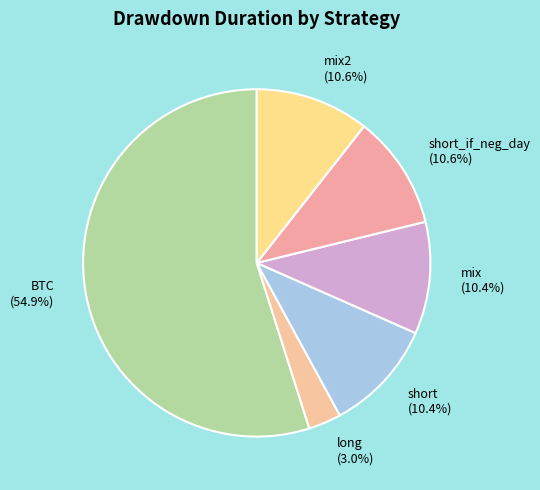

Which category accounts for the majority?

BTC (54.9%)